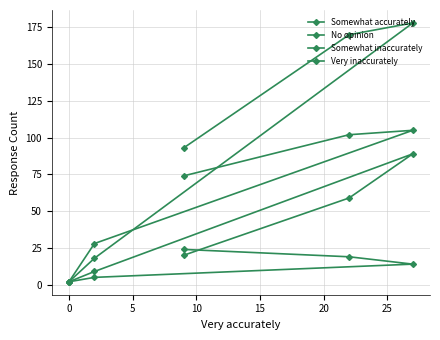

What is the difference between the second highest and second lowest values in the Somewhat inaccurately series?

74